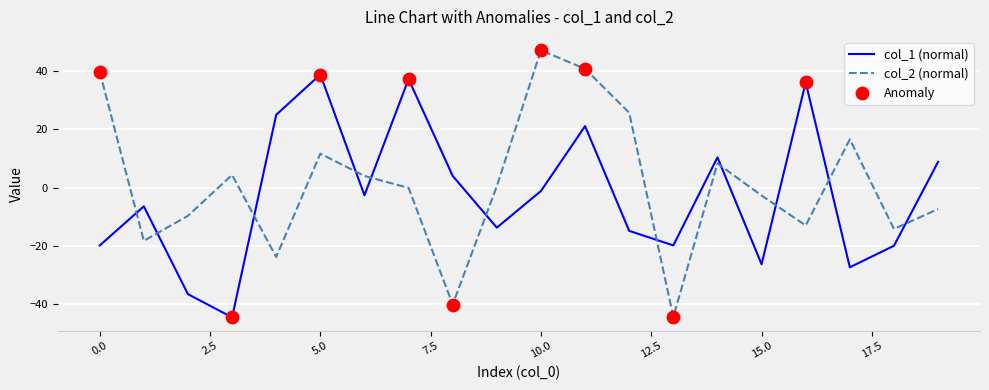

What is the difference between the maximum and minimum values in the col_2 (normal) series?

91.9